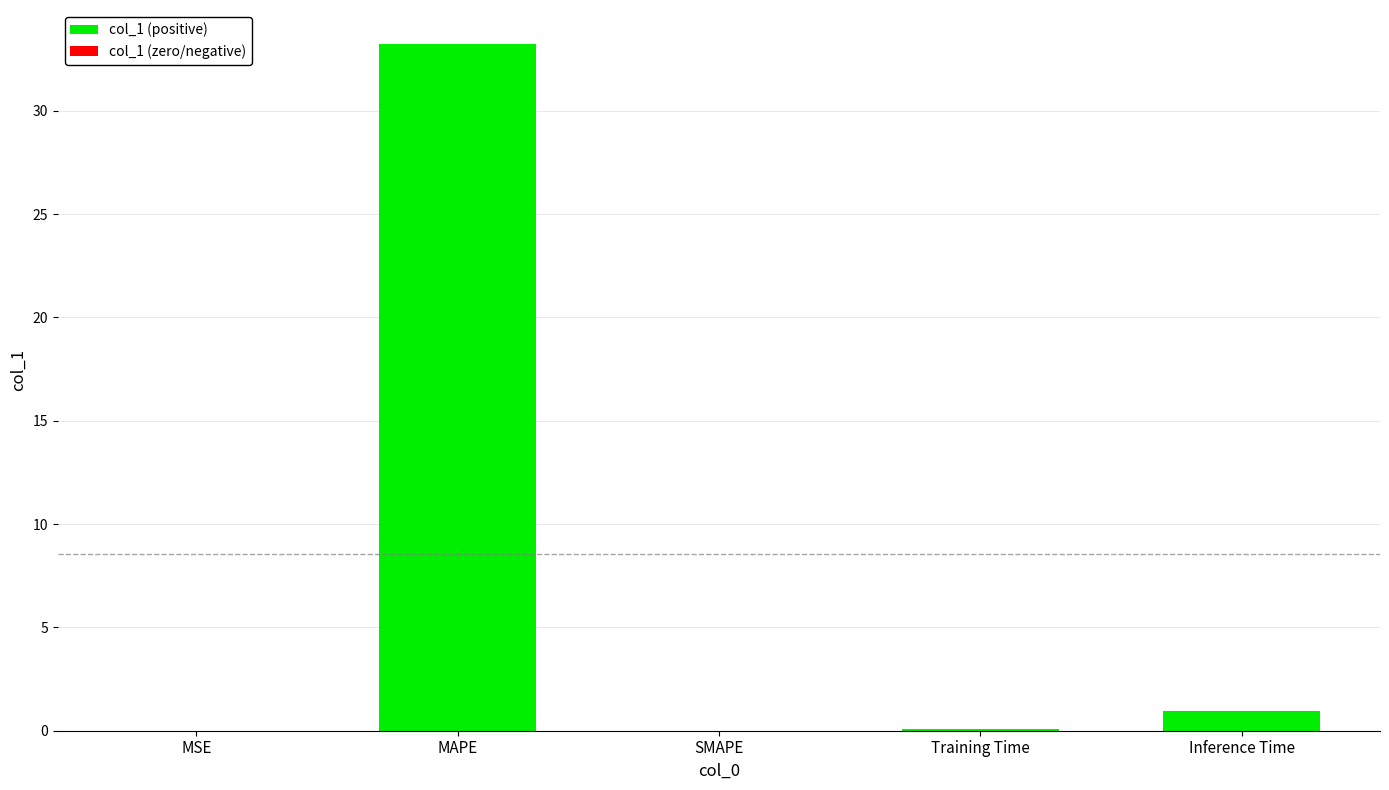

Where is the data nearest to the value 16?

Inference Time